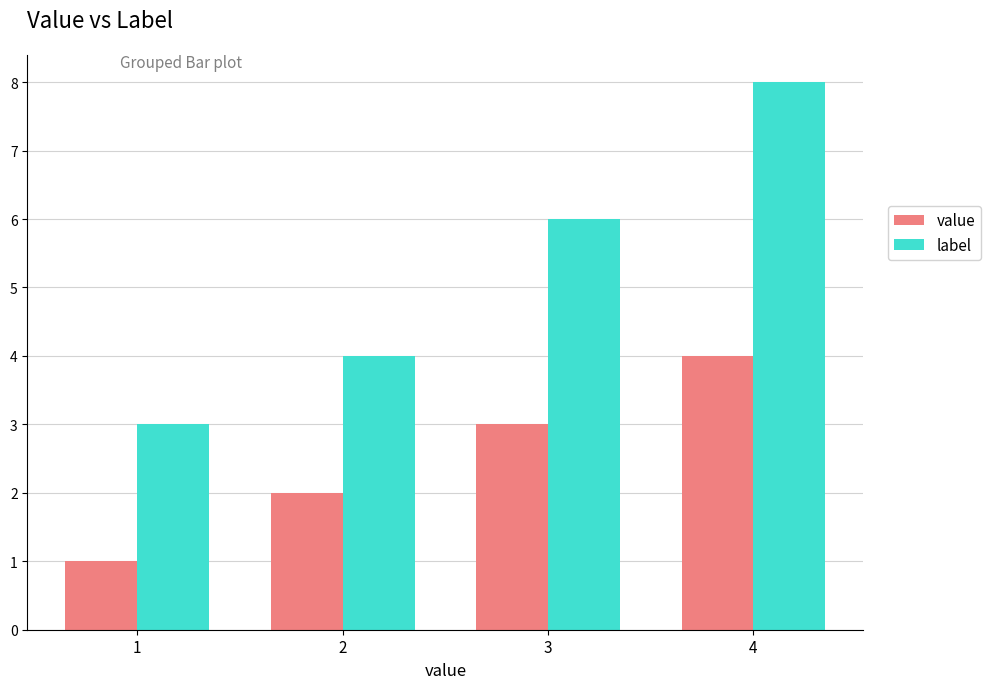

List the series in order of their overall mean, lowest first.

value, label